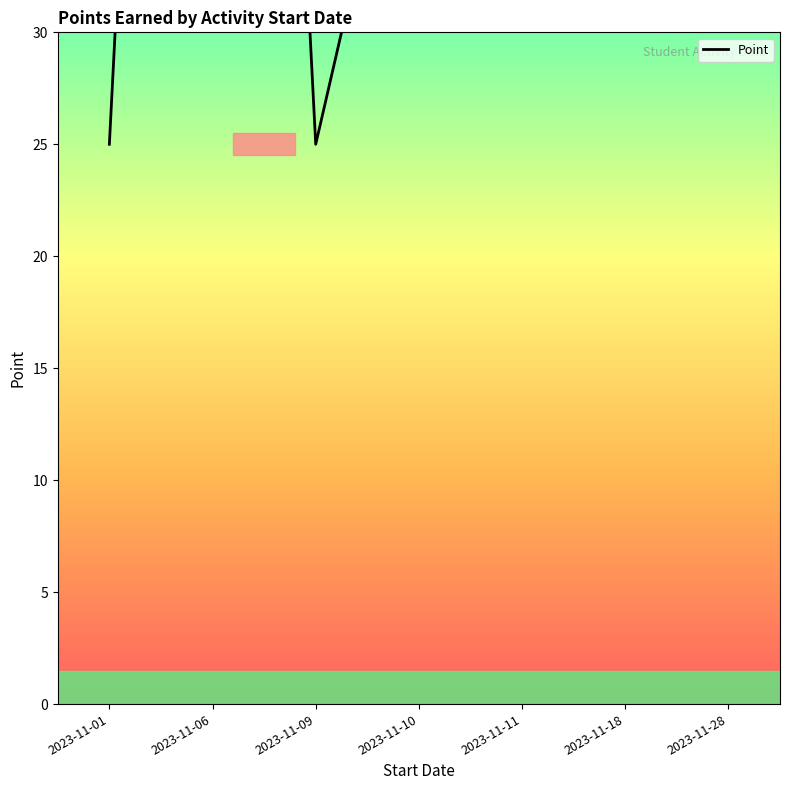

Approximately how many times larger is the value at 2023-11-06 compared to 2023-11-18?

2.6